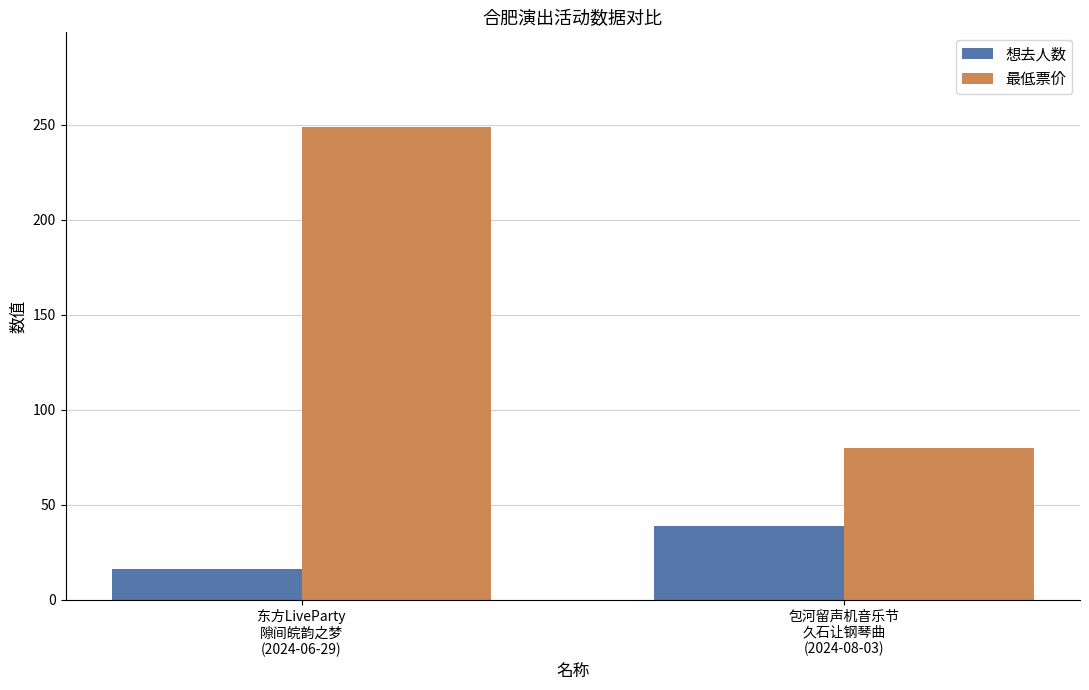

Which label corresponds to the largest value in the chart?

东方LiveParty
隙间皖韵之梦
(2024-06-29)